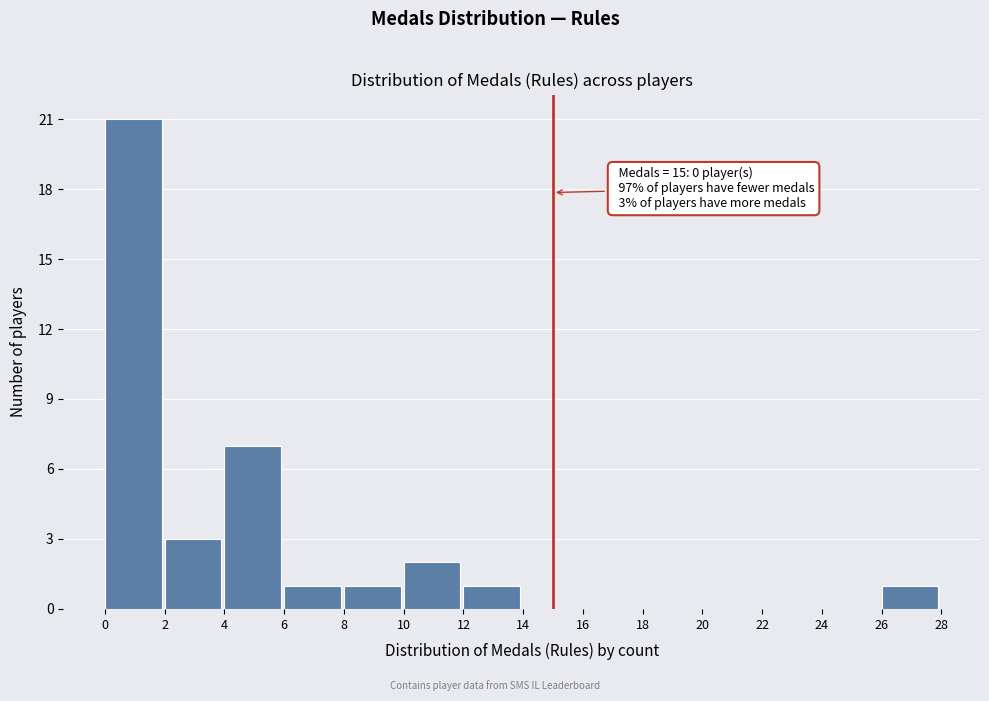

Over which range of the x-axis is the bar tallest?

0 to 2